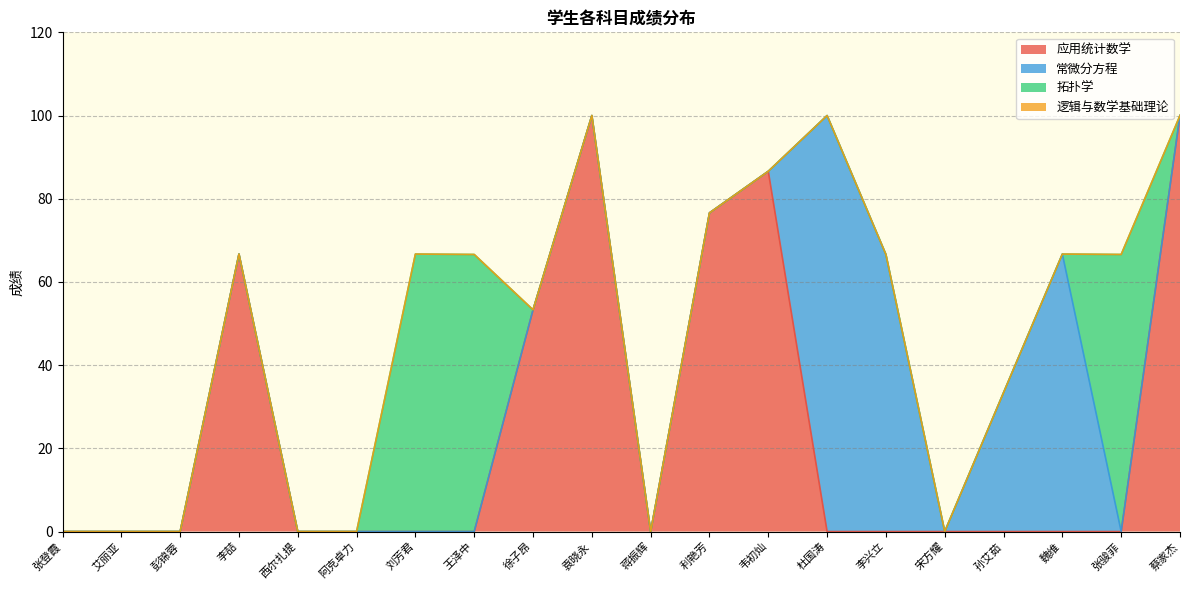

Rank the series at 张登霞 from highest to lowest value.

应用统计数学, 常微分方程, 拓扑学, 逻辑与数学基础理论